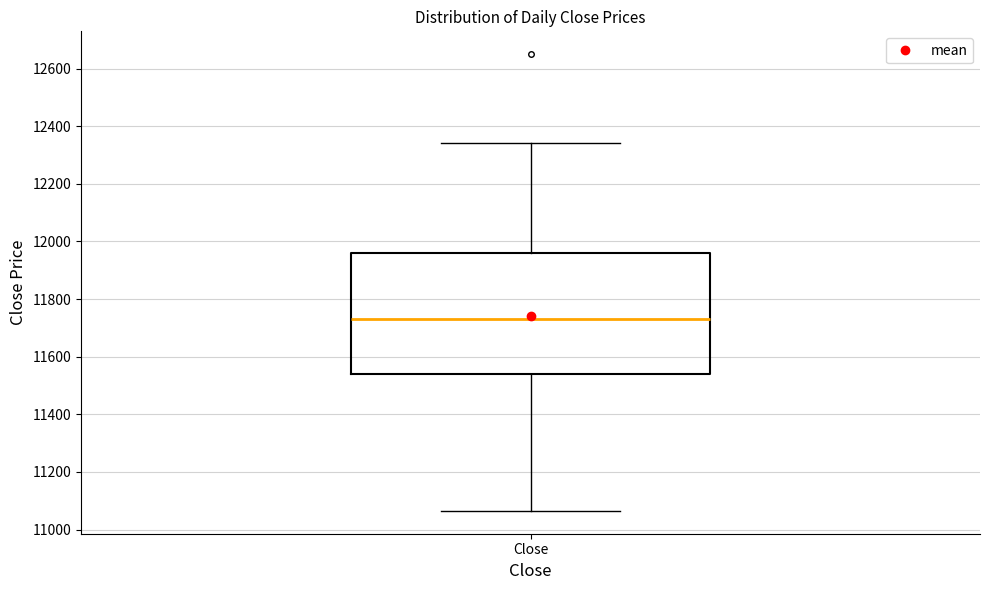

Read this box plot against the y-axis: the position of the median line, the range covered by the box, and the ends of both whiskers. The values are not printed on the chart, so give them approximately, as read against the axis.

median 11740, box 11540 to 11960, whiskers 11060 to 12340